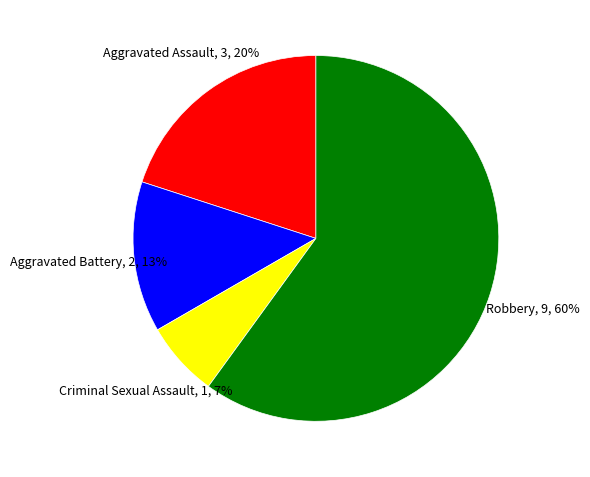

Which slice is the smallest?

Criminal Sexual Assault